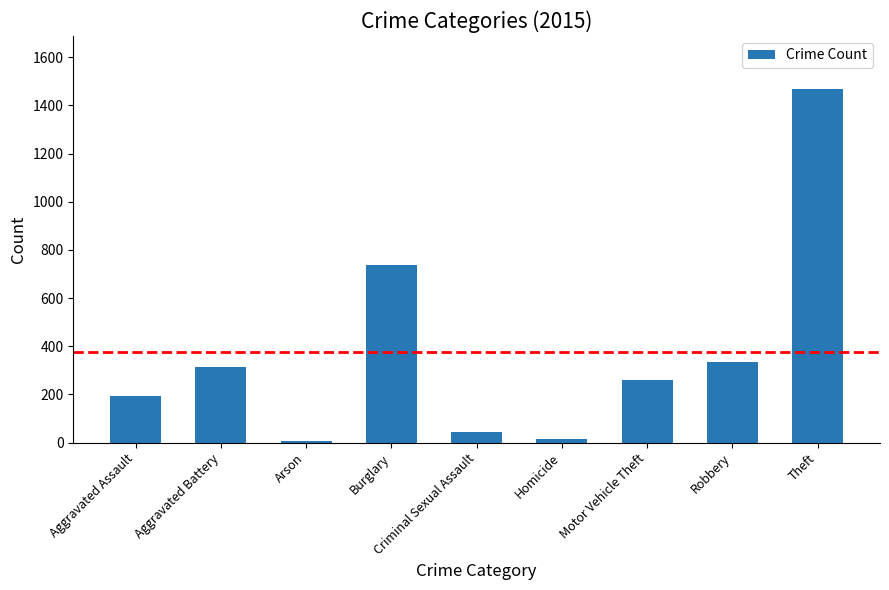

What is the greatest value displayed?

1468